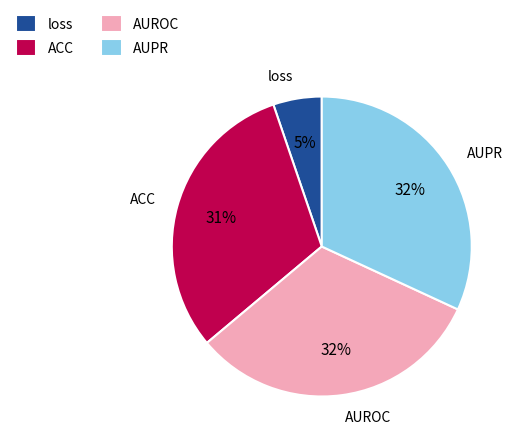

True or false: AUPR accounts for 32% of the total.

True